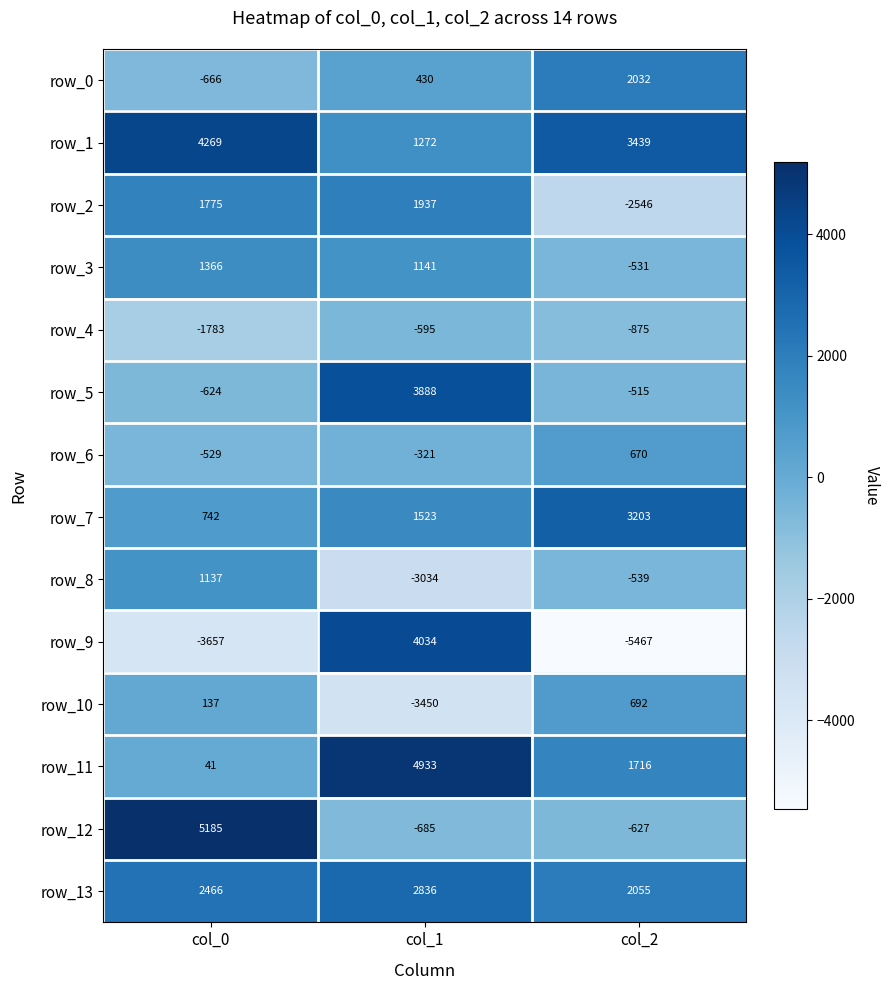

At which label does row_5 reach its minimum?

col_0